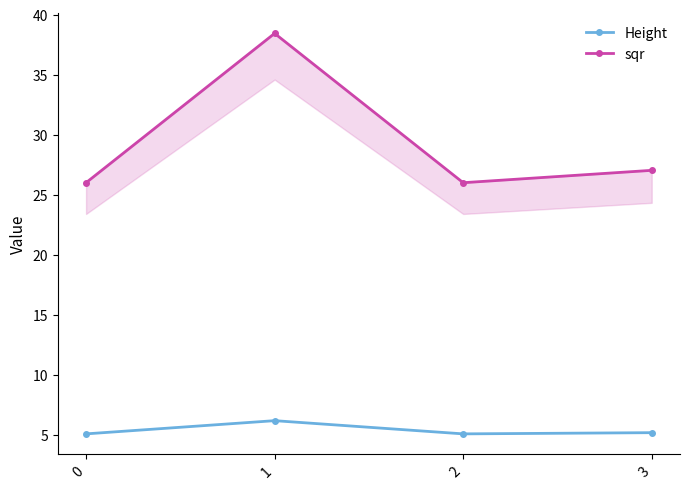

At which category is the sum across all series the highest?

1